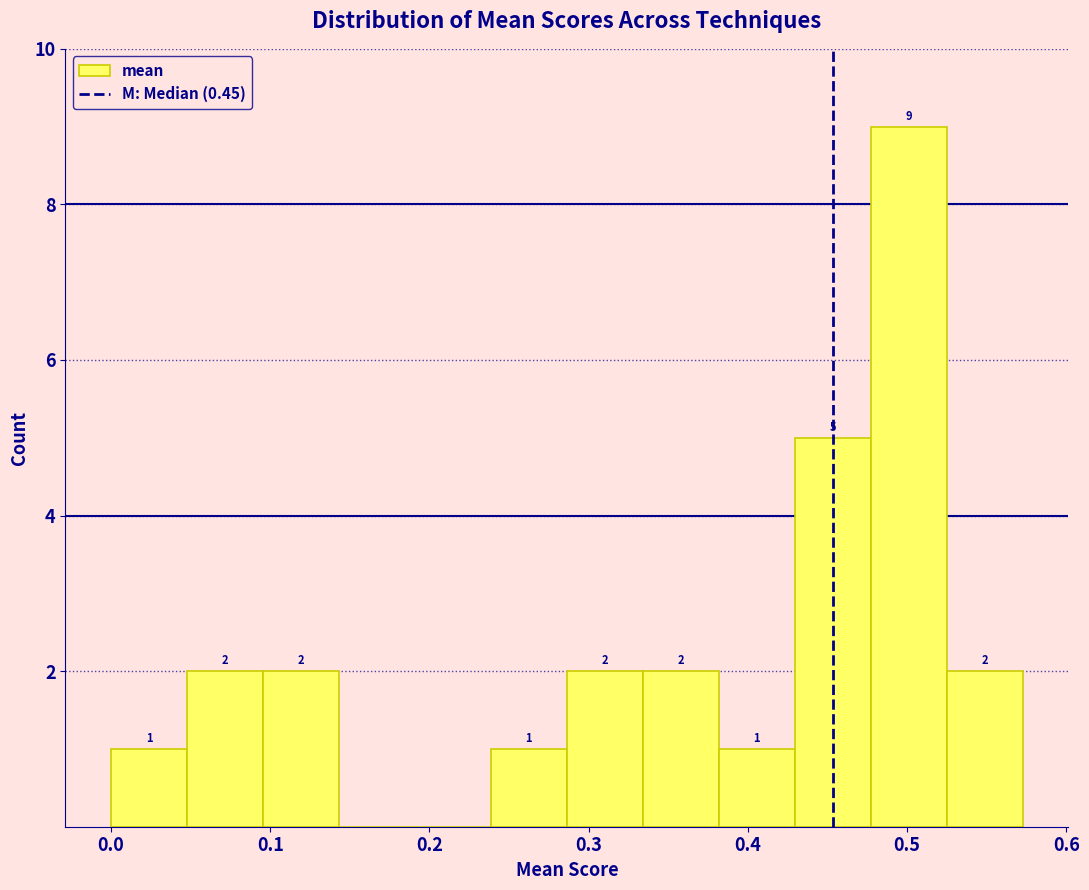

Which range on the x-axis has the tallest bar?

0.48 to 0.53